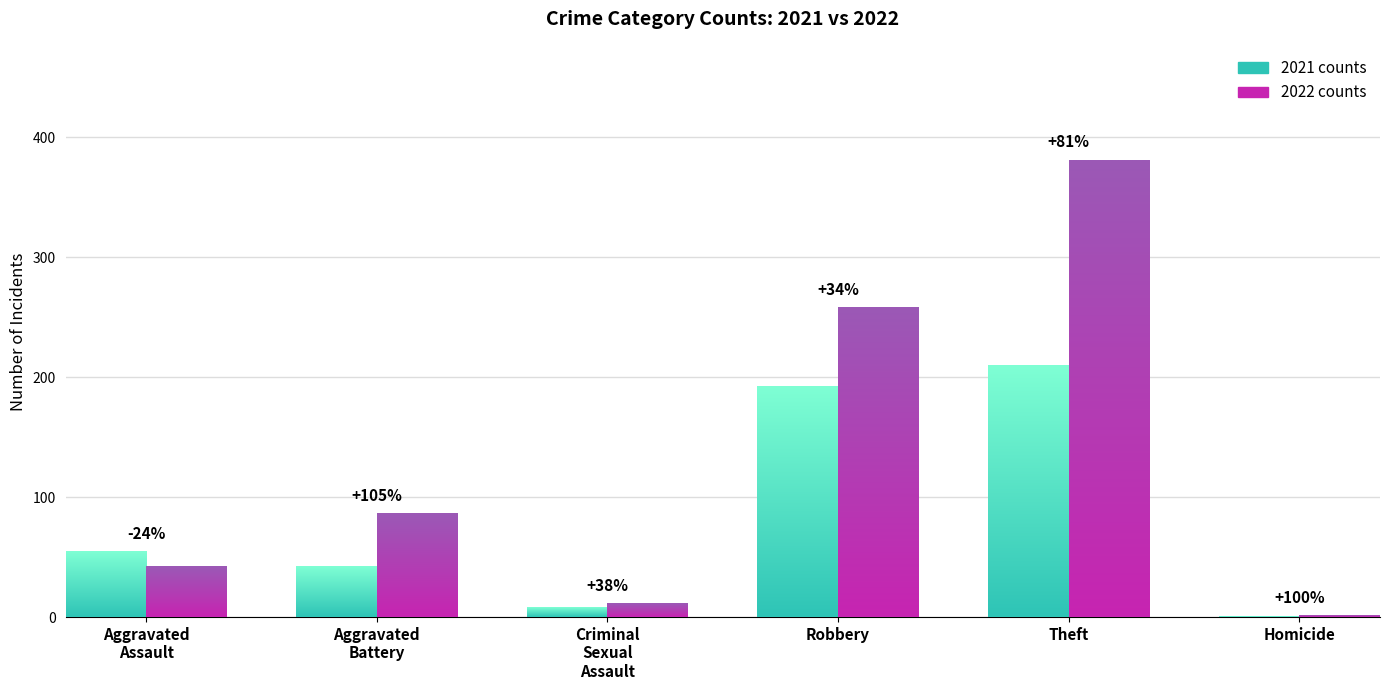

At which label does 2021 counts first exceed 55?

Robbery